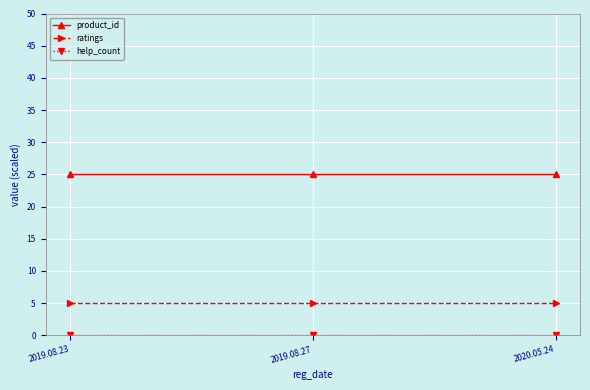

Which series has the largest total across all categories?

product_id